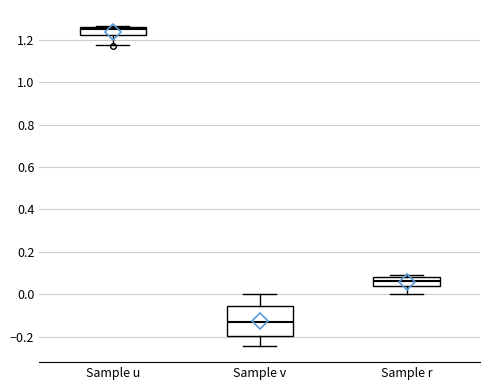

Which box has the highest median line?

Sample u